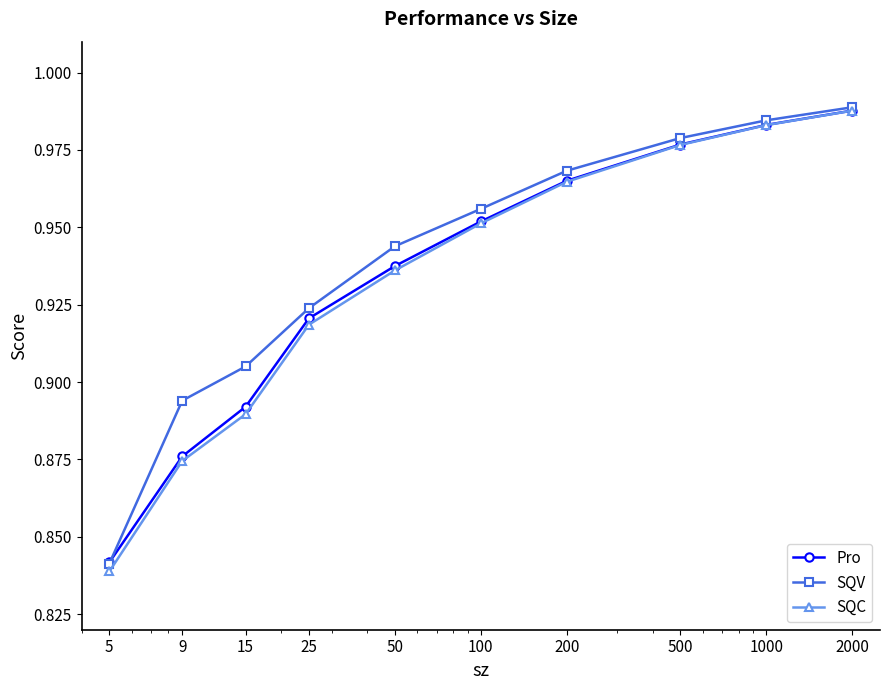

At how many categories does at least one series exceed 0?

10